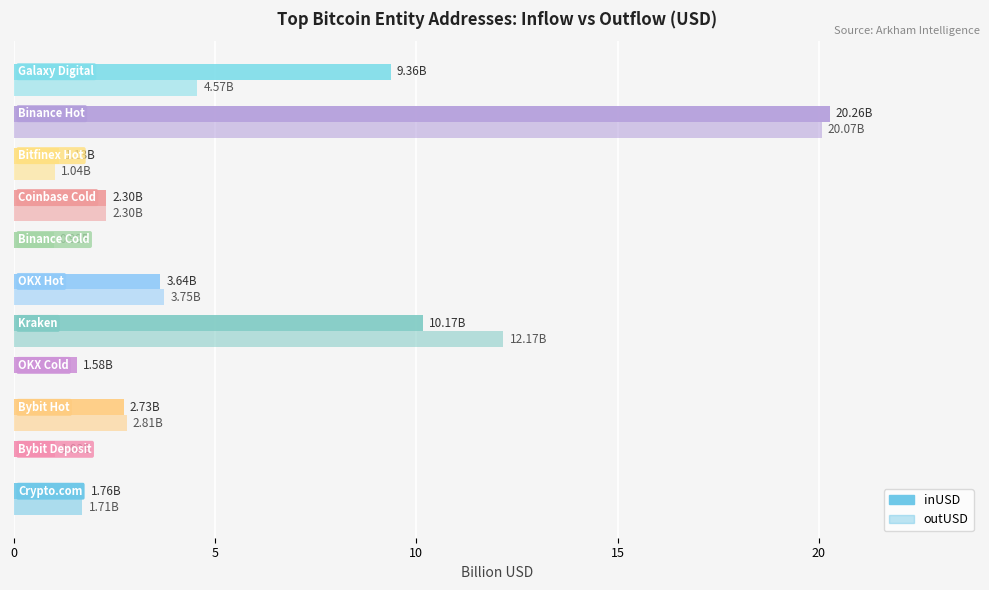

What is the maximum value for inUSD?

20.3